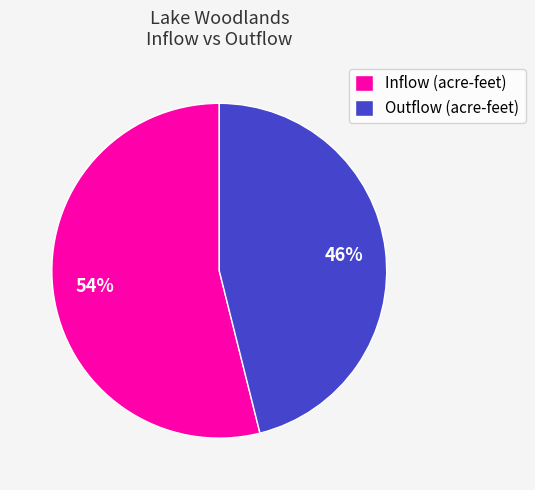

To the nearest percent, what portion does Outflow (acre-feet) represent?

46%